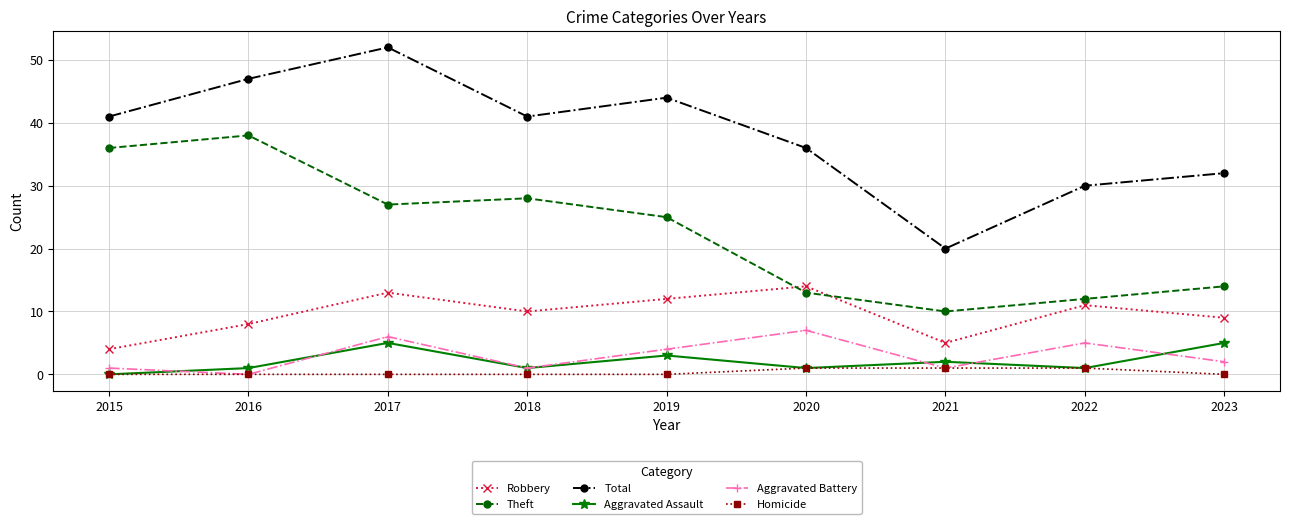

What is the maximum value shown in the chart?

52